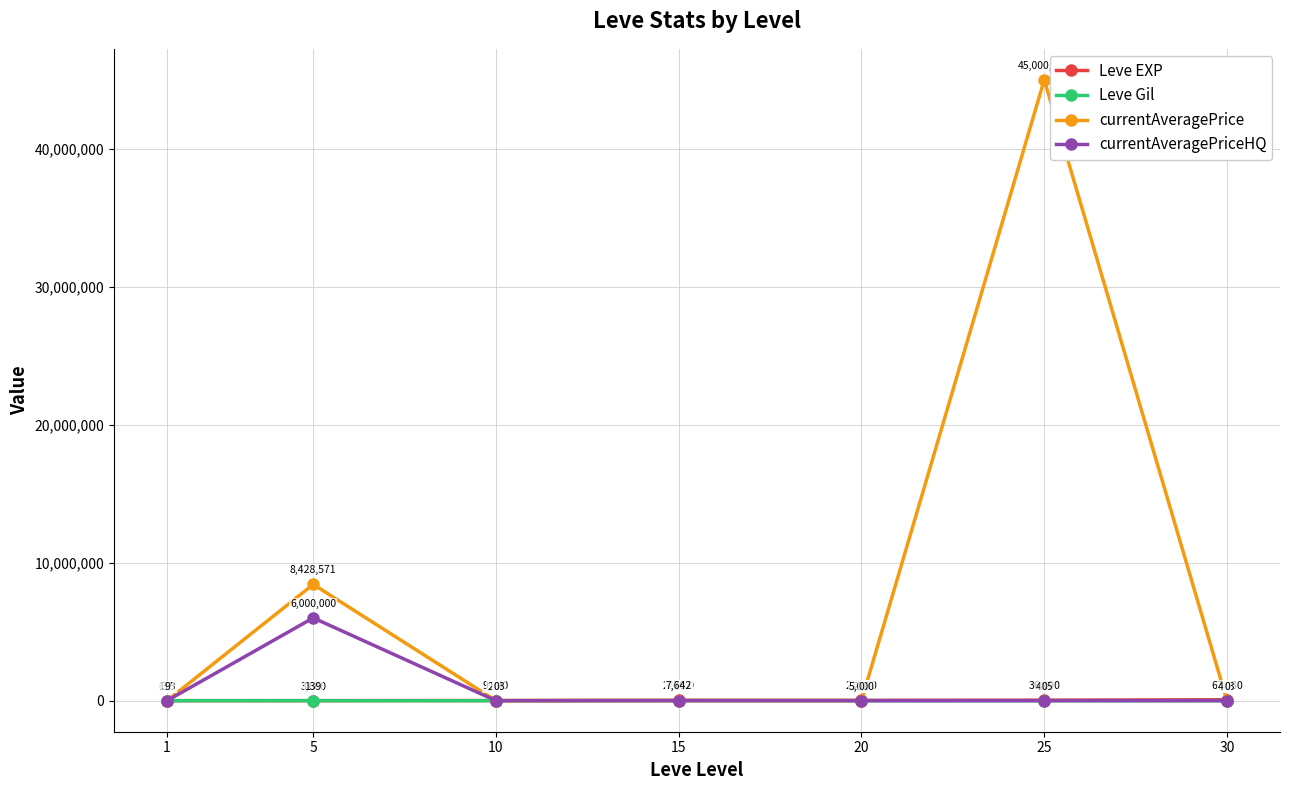

What is the maximum value for Leve Gil?

529.0